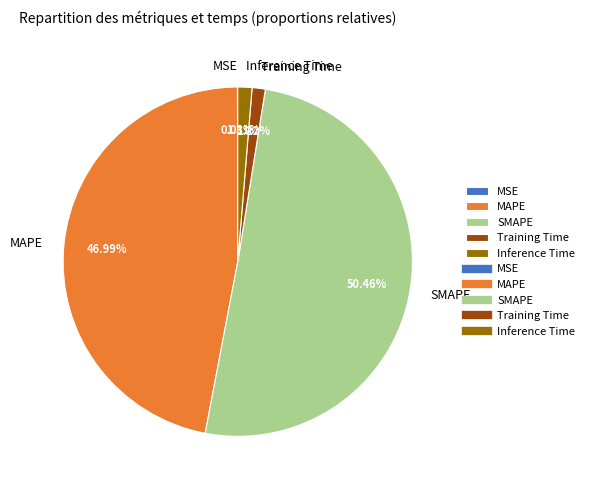

To the nearest percent, what is the combined percentage of MAPE and Training Time?

48%